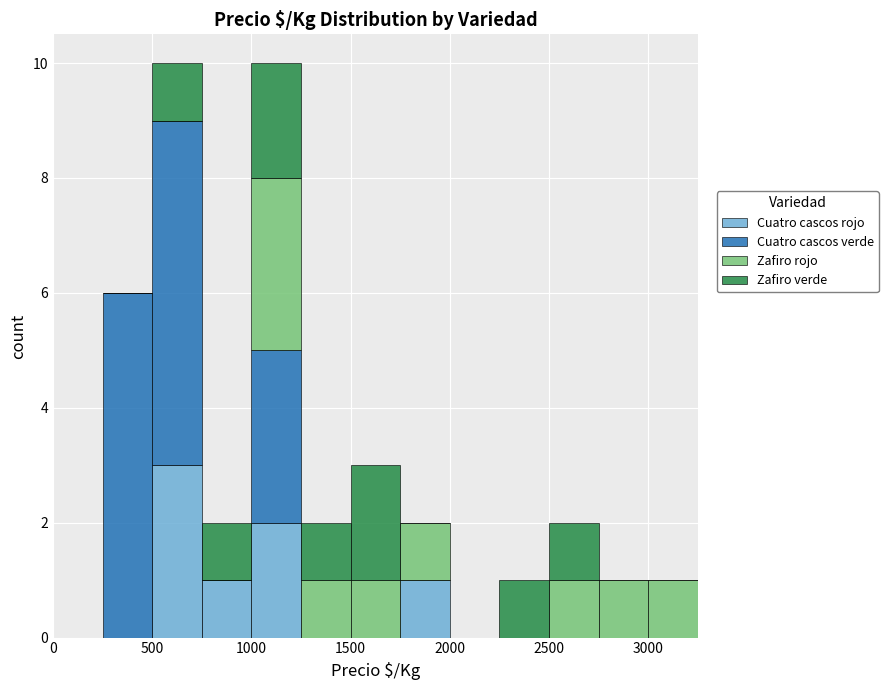

Reading left to right, transcribe this chart: for each stacked bar, give the range it covers on the x-axis and its total height. The values are not printed on the chart, so give them approximately, as read against the axis.

0 to 250: 0
250 to 500: 6
500 to 750: 10
750 to 1000: 2
1000 to 1250: 10
1250 to 1500: 2
1500 to 1750: 3
1750 to 2000: 2
2000 to 2250: 0
2250 to 2500: 1
2500 to 2750: 2
2750 to 3000: 1
3000 to 3250: 1